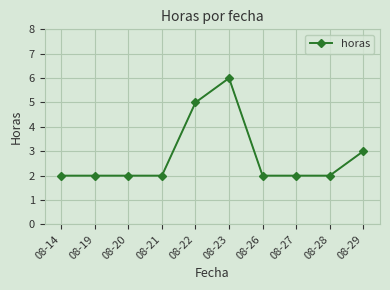

What is the sum of all values?

28